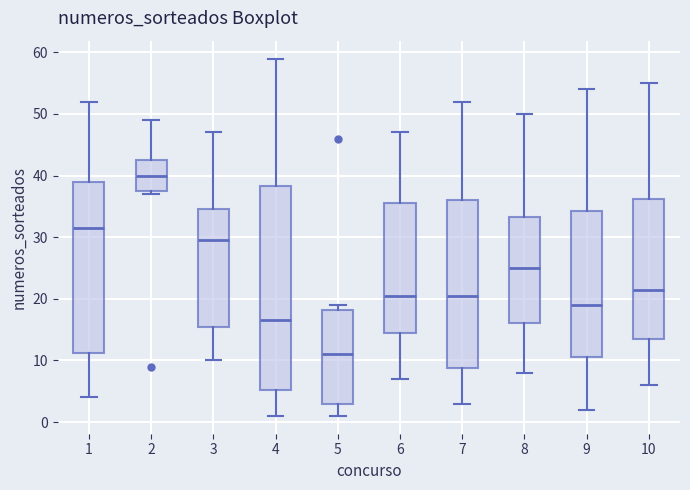

Reading left to right, transcribe this box plot: for each box, give where its median line is, the range the box spans, and where its two whiskers end, as read against the y-axis. The values are not printed on the chart, so give them approximately, as read against the axis.

1: median 32, box 11 to 39, whiskers 4 to 52
2: median 40, box 38 to 43, whiskers 37 to 49
3: median 30, box 16 to 35, whiskers 10 to 47
4: median 17, box 5 to 38, whiskers 1 to 59
5: median 11, box 3 to 18, whiskers 1 to 19
6: median 21, box 15 to 36, whiskers 7 to 47
7: median 21, box 9 to 36, whiskers 3 to 52
8: median 25, box 16 to 33, whiskers 8 to 50
9: median 19, box 11 to 34, whiskers 2 to 54
10: median 22, box 14 to 36, whiskers 6 to 55